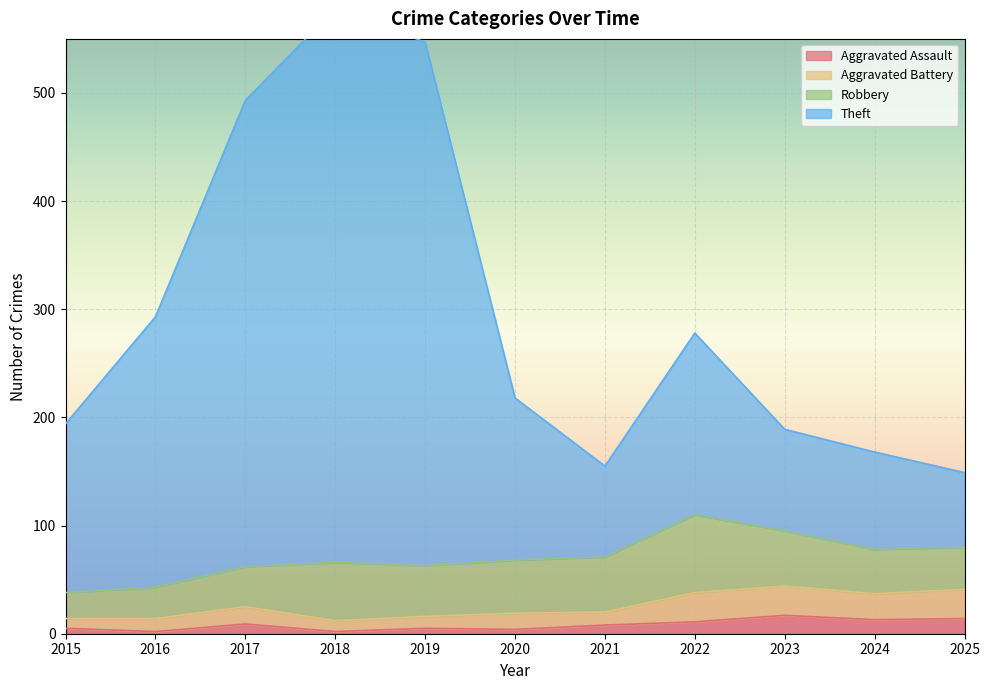

The Aggravated Assault series shows 4 at 2020. True or false?

True